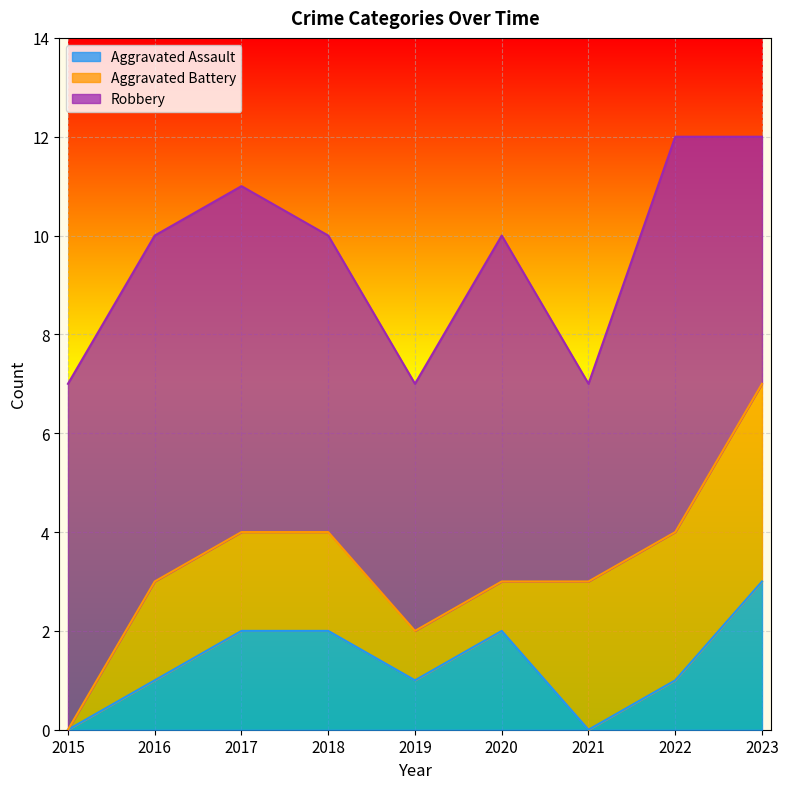

Which series has the largest total across all categories?

Robbery